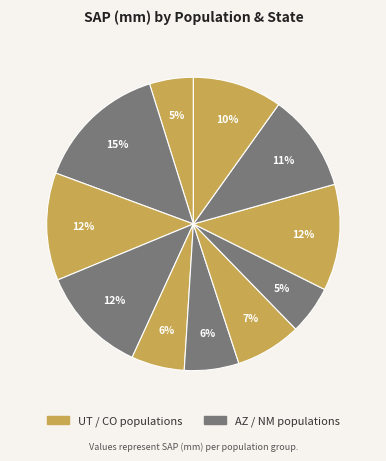

How many segments does this pie chart have?

11